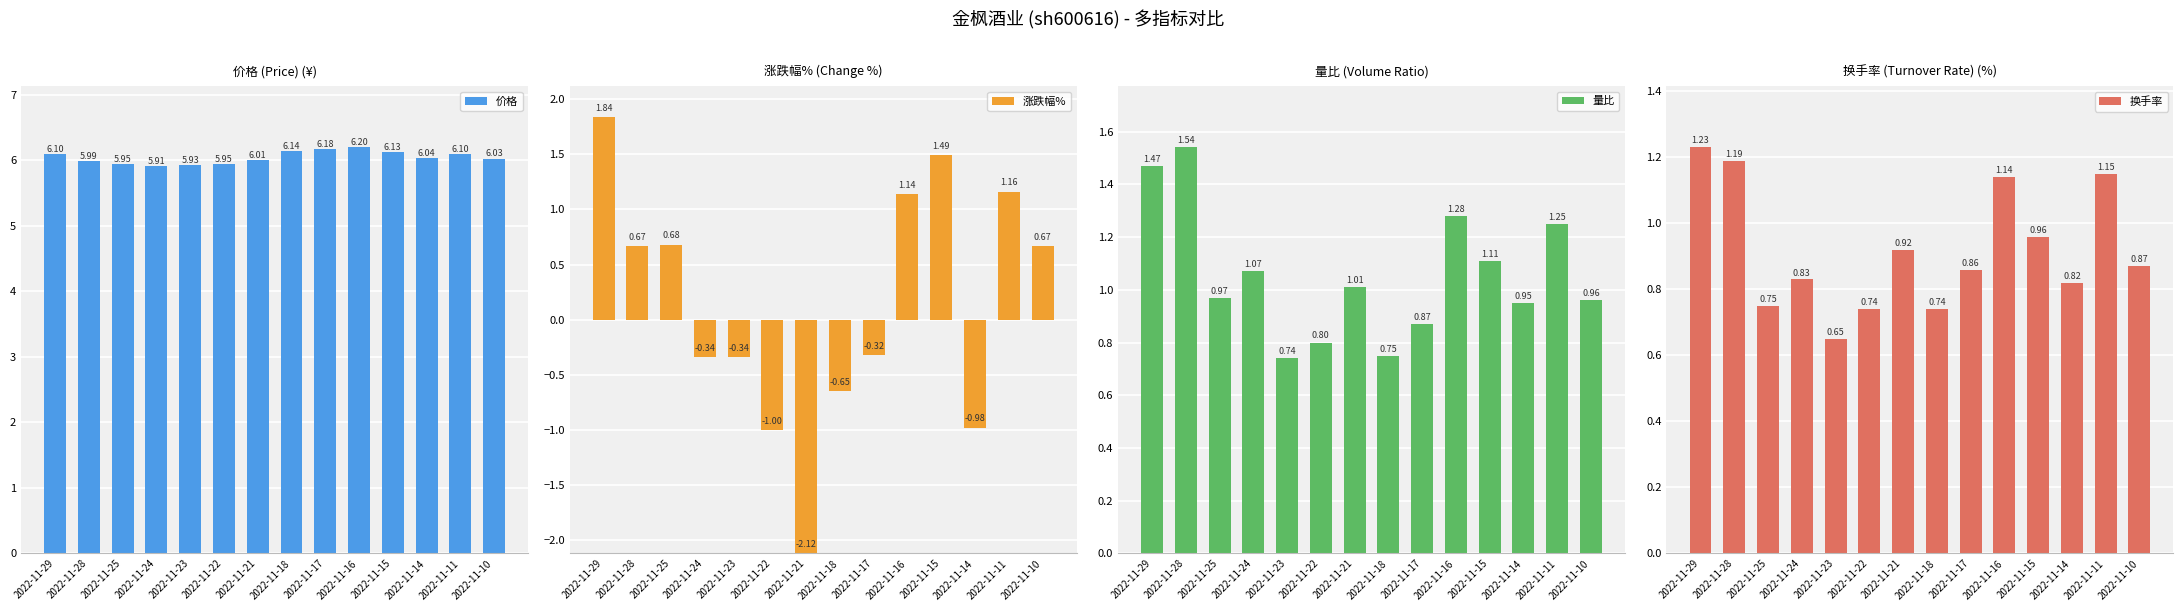

What is the sum of all 量比 values?

14.8